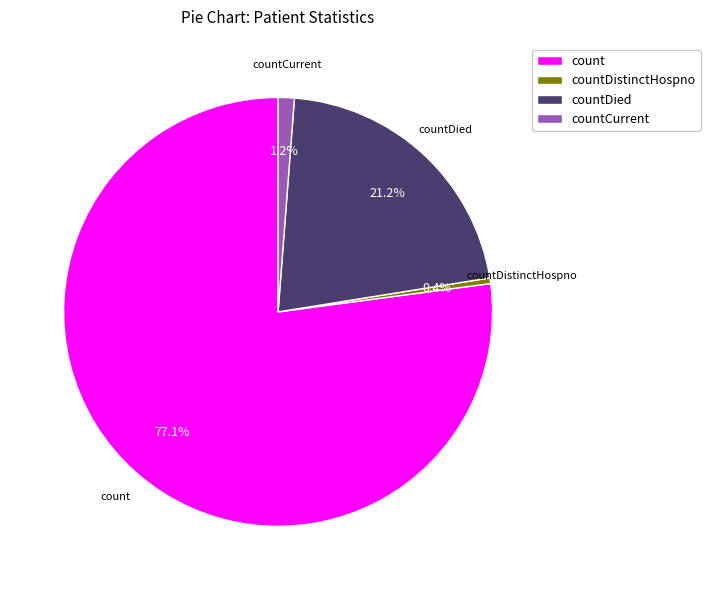

To the nearest percent, what is the average slice percentage?

25%